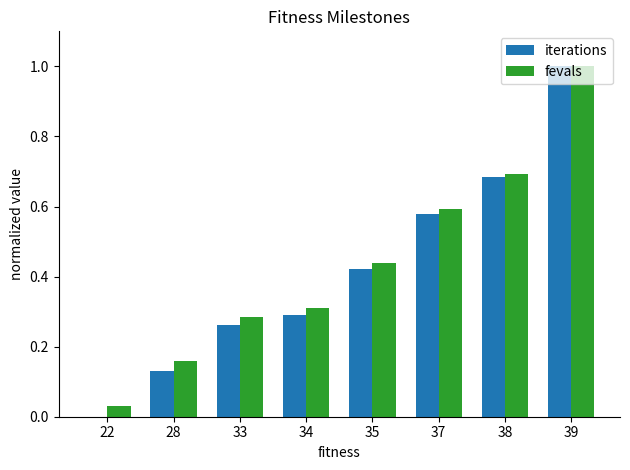

Which series changed the most between 22 and 35?

iterations